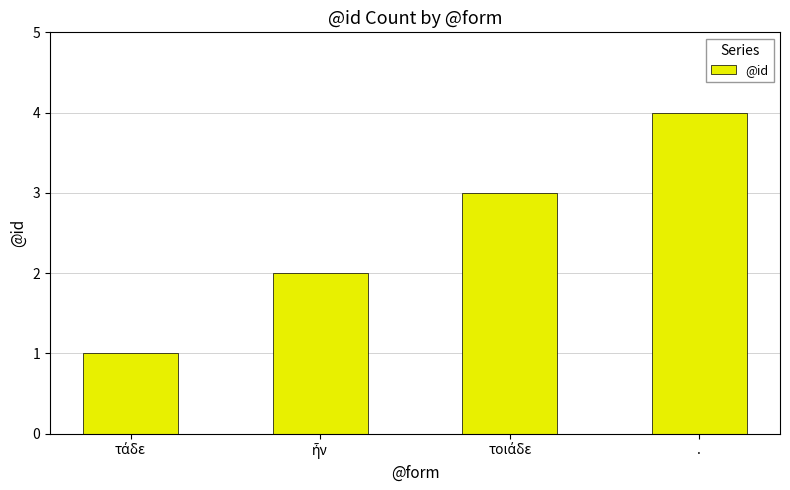

What is the minimum value shown in the chart?

1